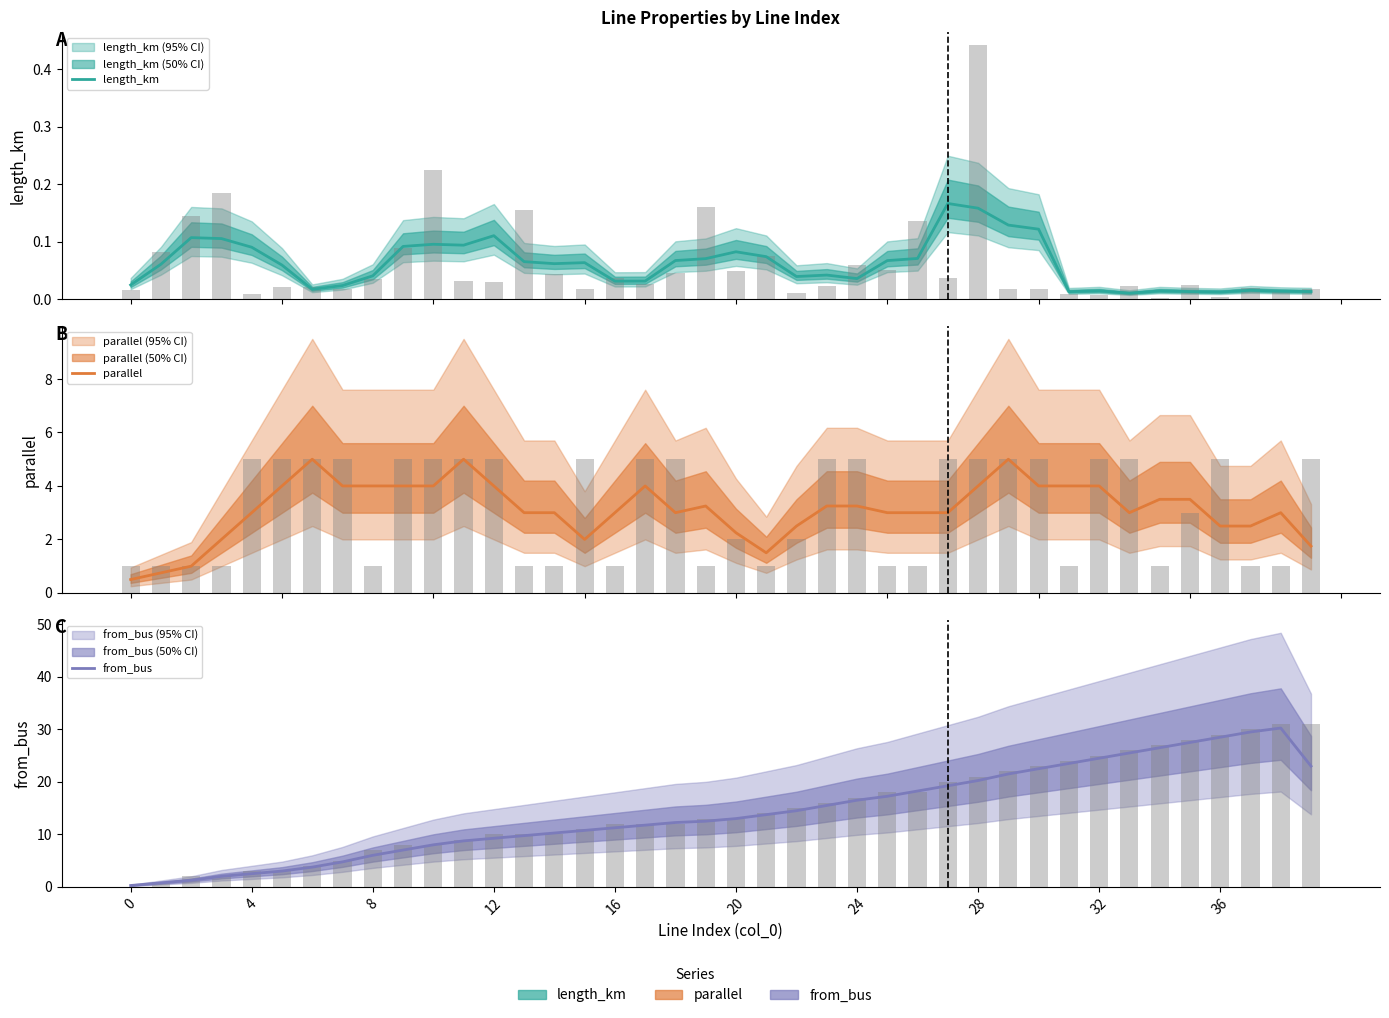

At which label is length_km closest to 0?

33